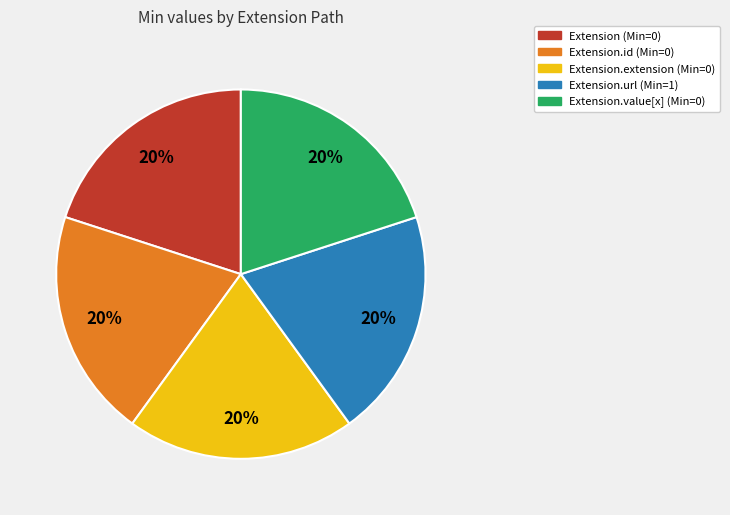

To the nearest percent, what is the average slice percentage?

20%